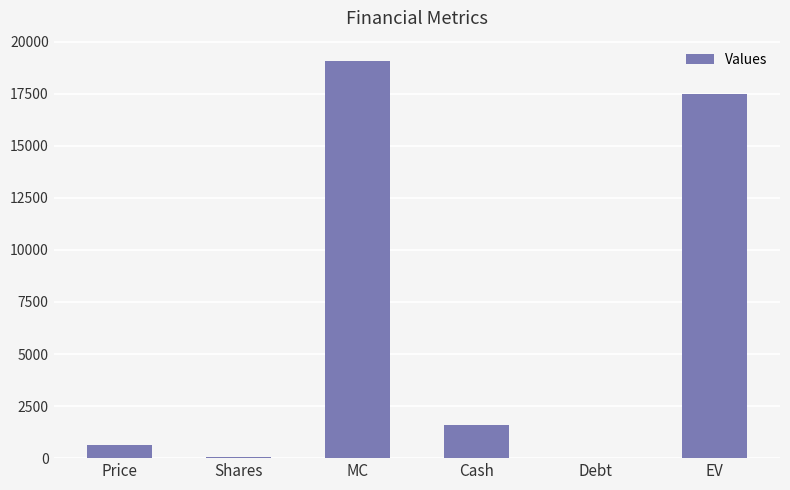

What is the change in value from MC to EV?

-1584.8